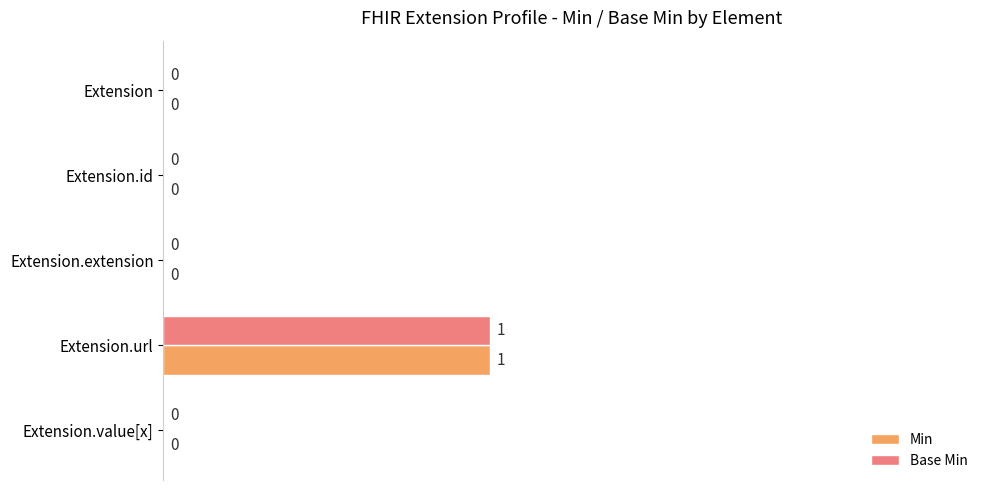

Is the value of Base Min at Extension.extension greater than the value of Min at Extension.url?

No